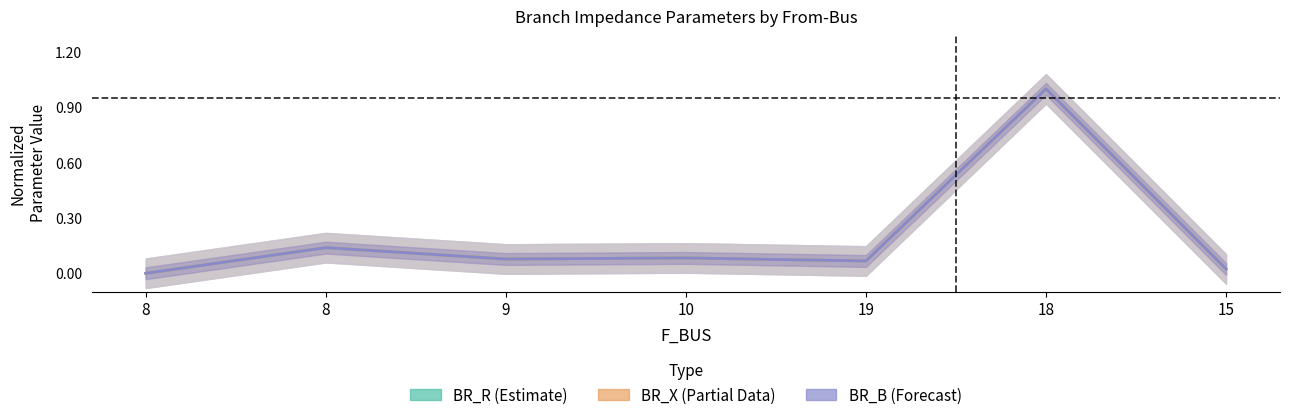

What are all the series names shown in the legend?

BR_R (Estimate), BR_X (Partial Data), BR_B (Forecast)